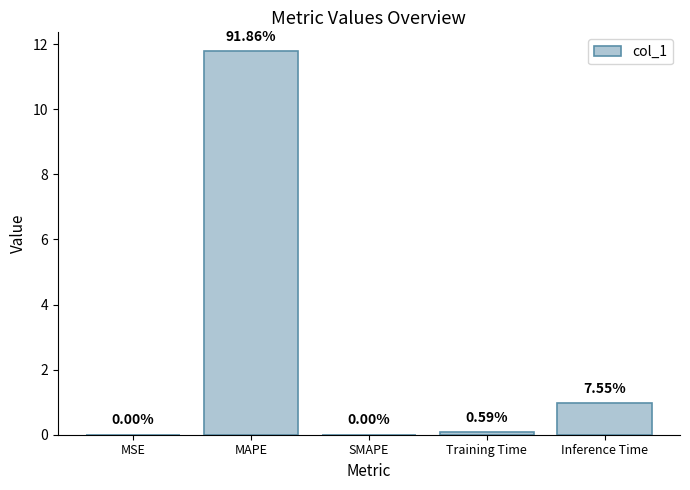

Are the bars horizontal?

No